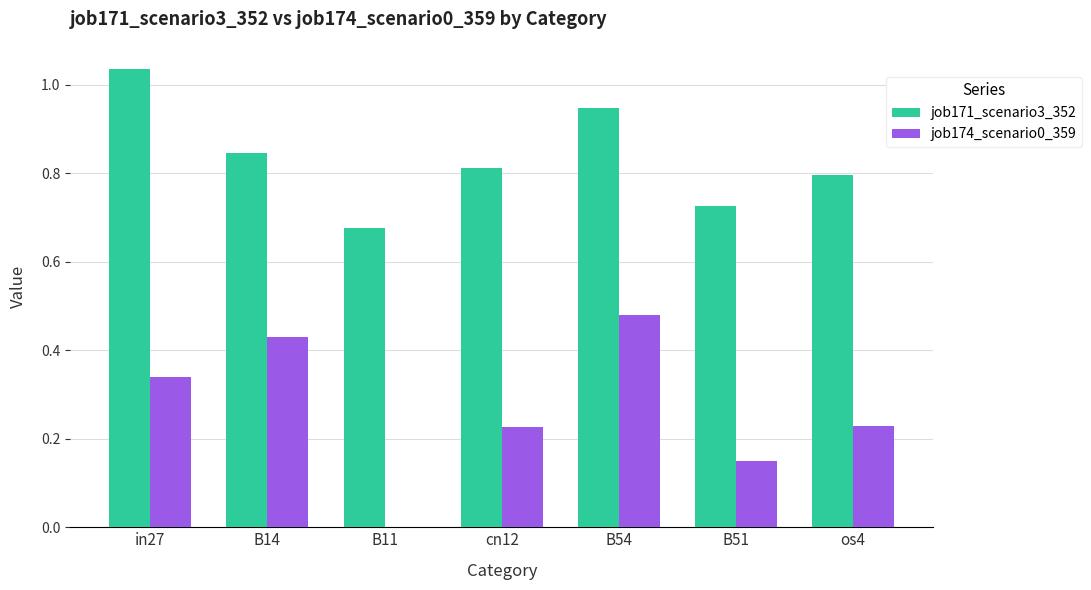

What is the sum of all job174_scenario0_359 values?

1.9